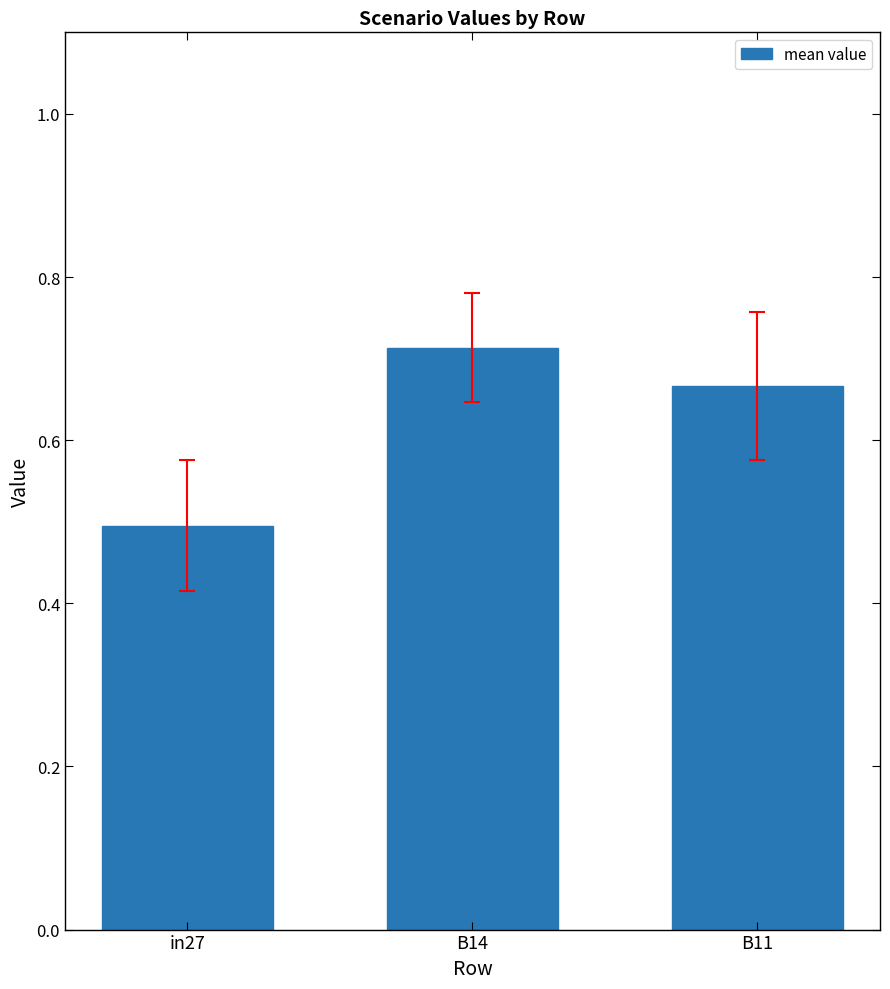

How many values are between 0 and 1?

3